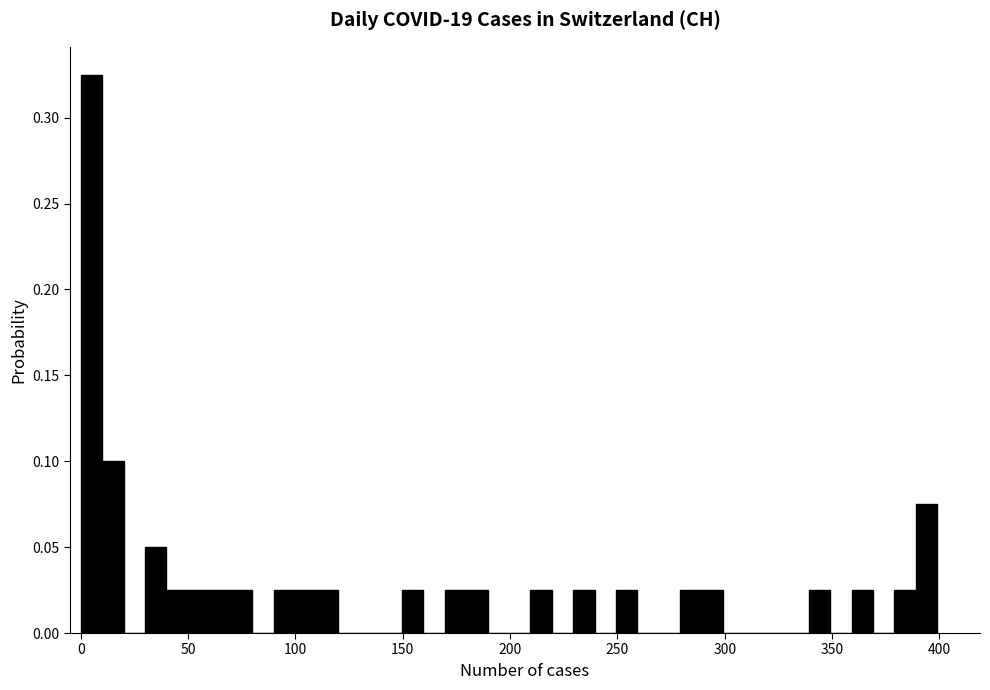

Around what value on the x-axis is the tallest bar? Give the approximate position of its centre, as read against the axis.

5